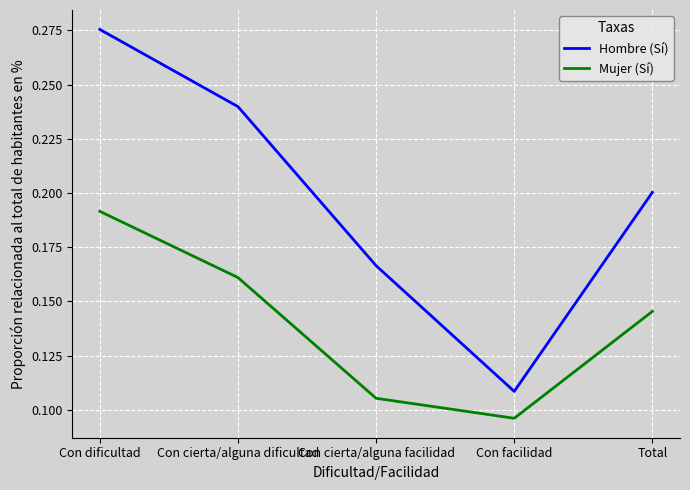

At which label does Mujer (Sí) reach its minimum?

Con facilidad